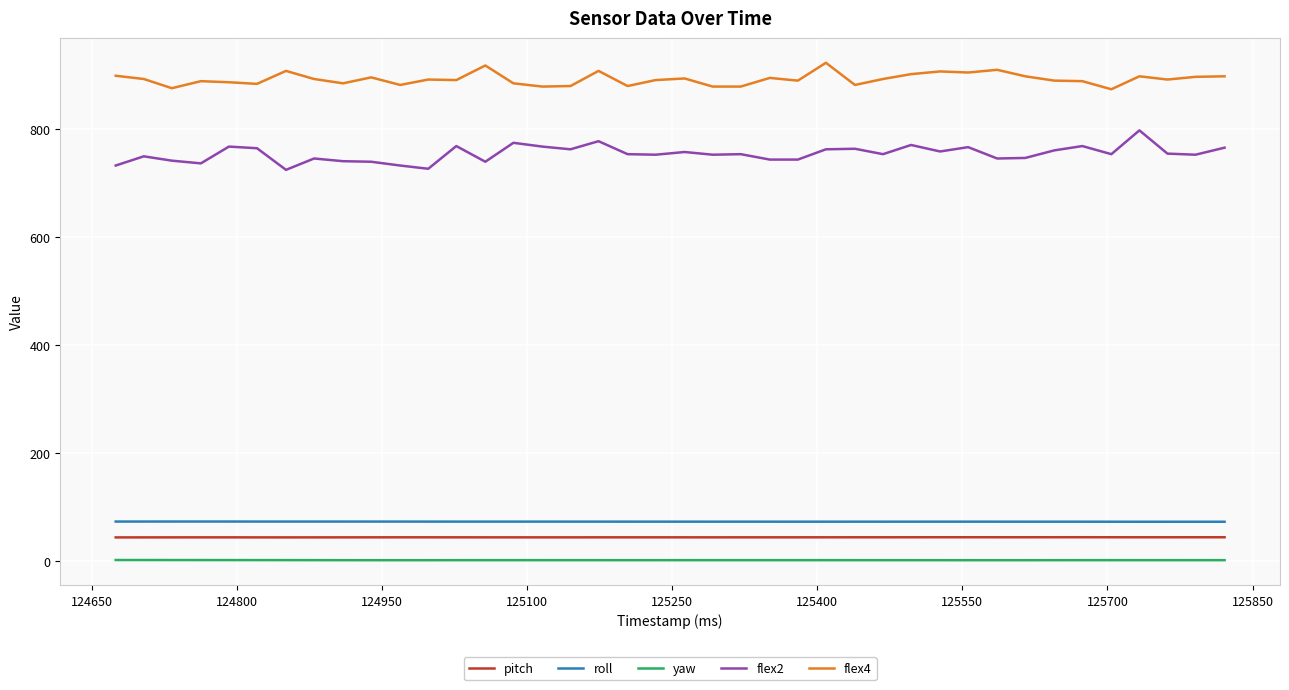

Which series has the widest spread of values?

flex2